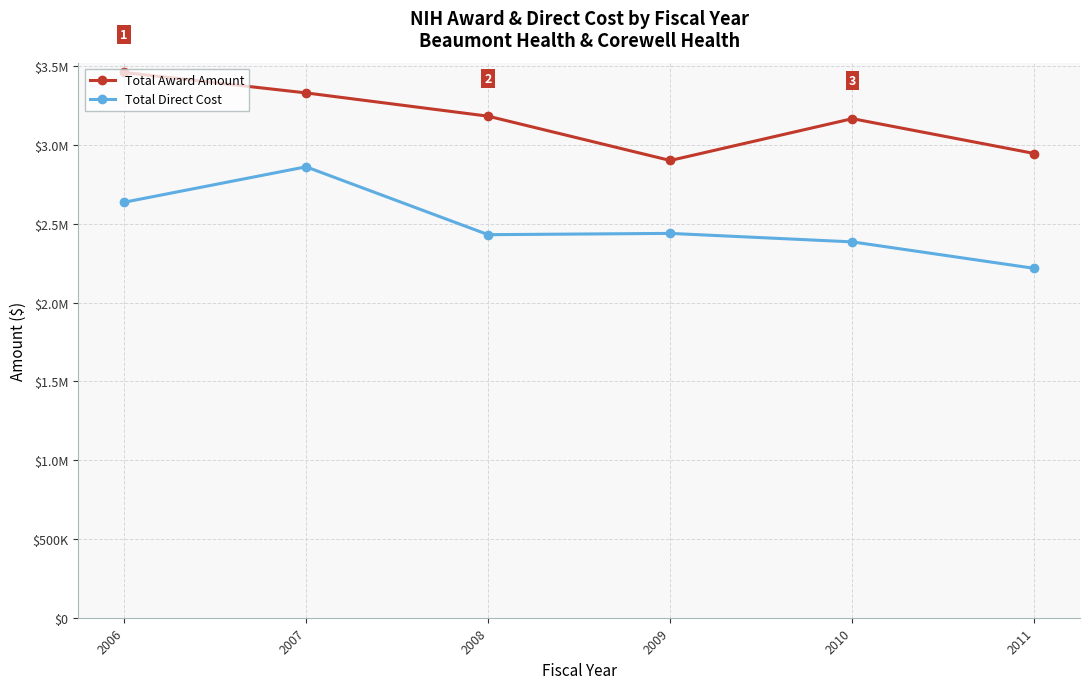

Does the chart have visible grid lines?

Yes